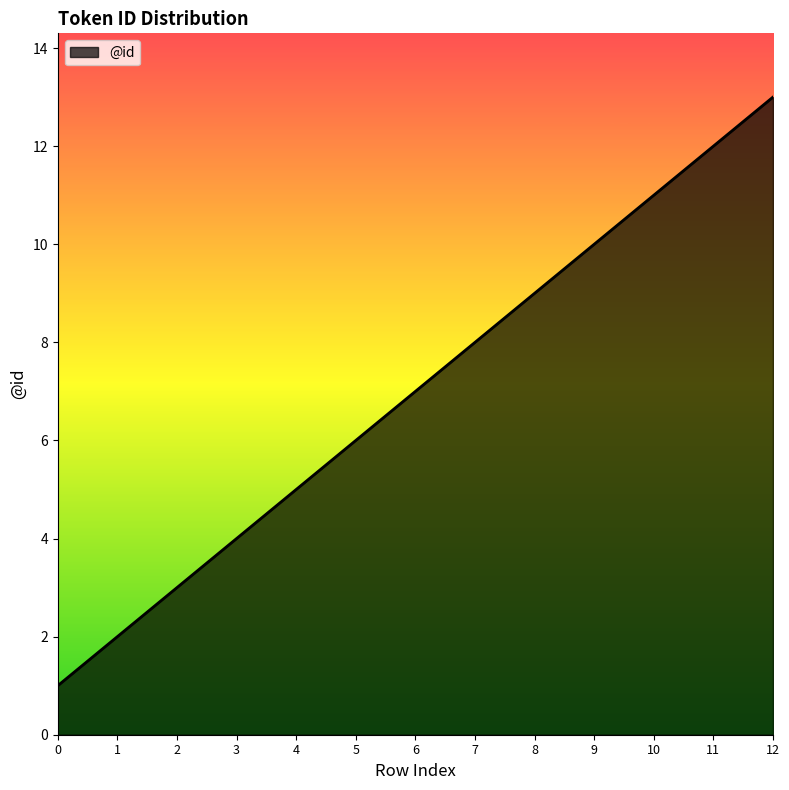

The value at 2 is 3. True or false?

True